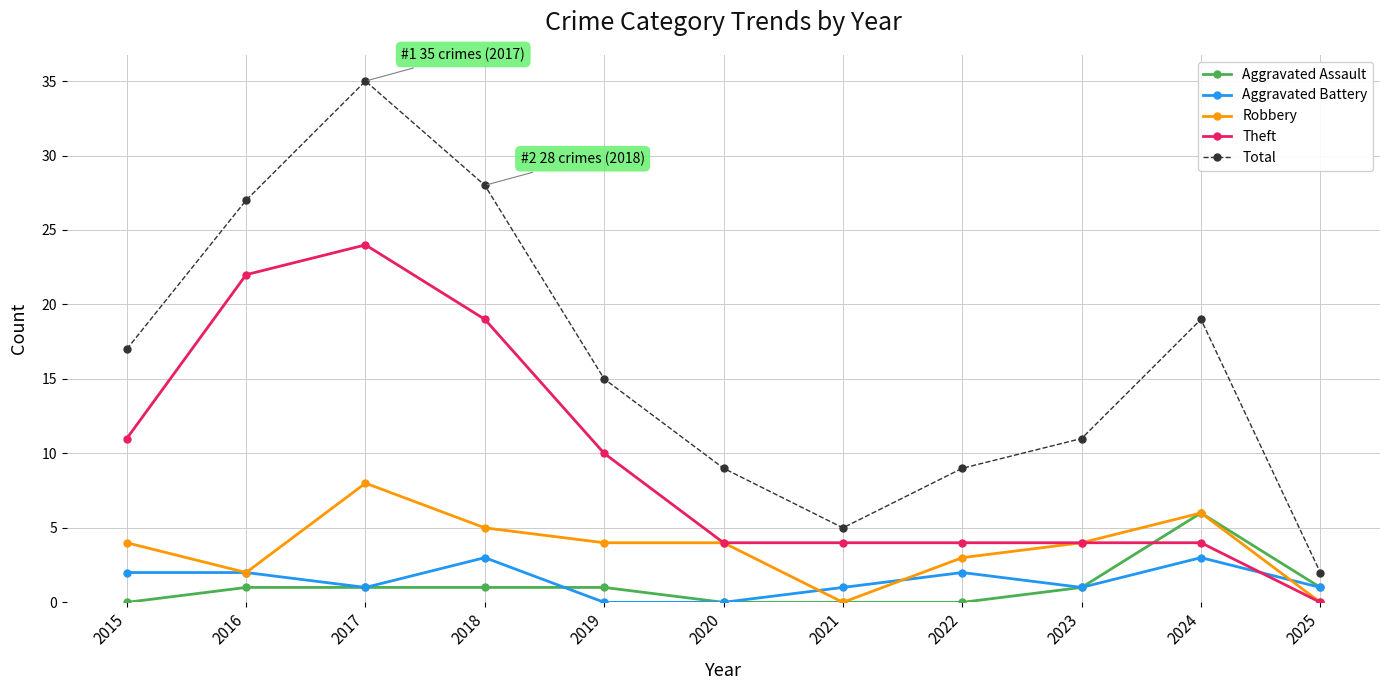

What are all the series names shown in the legend?

Aggravated Assault, Aggravated Battery, Robbery, Theft, Total